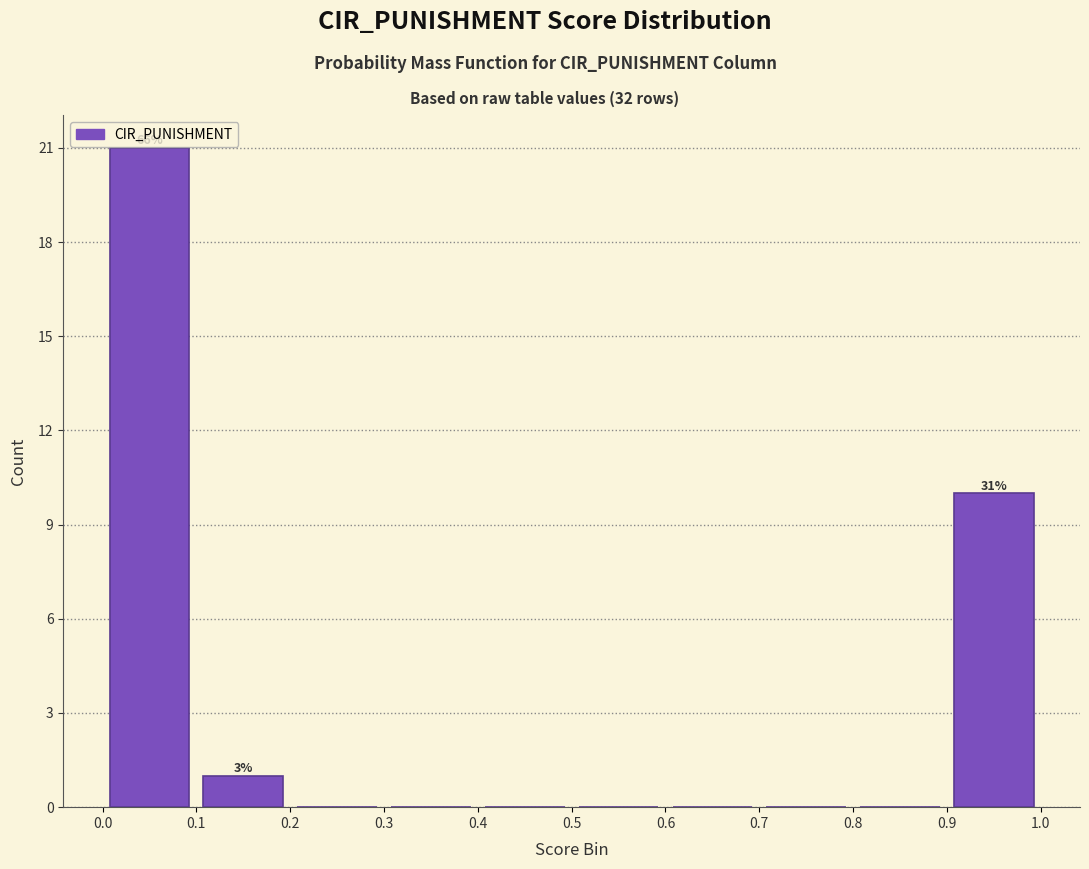

Which range on the x-axis has the tallest bar?

0.0 to 0.1